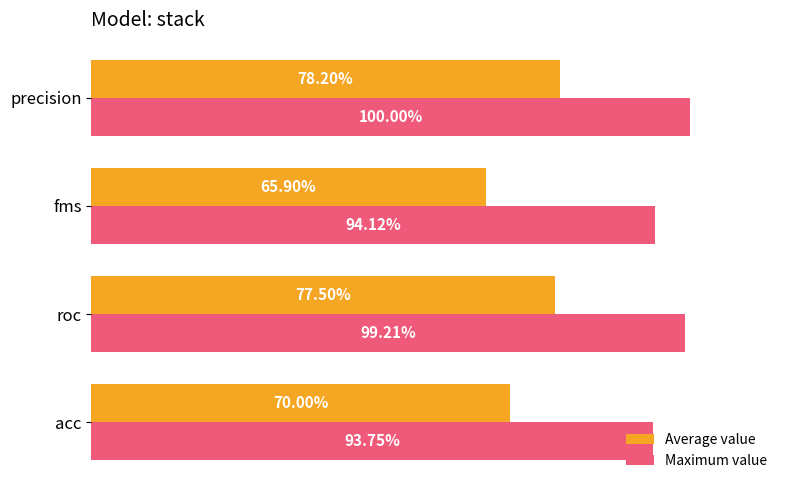

What are all the series names shown in the legend?

Average value, Maximum value